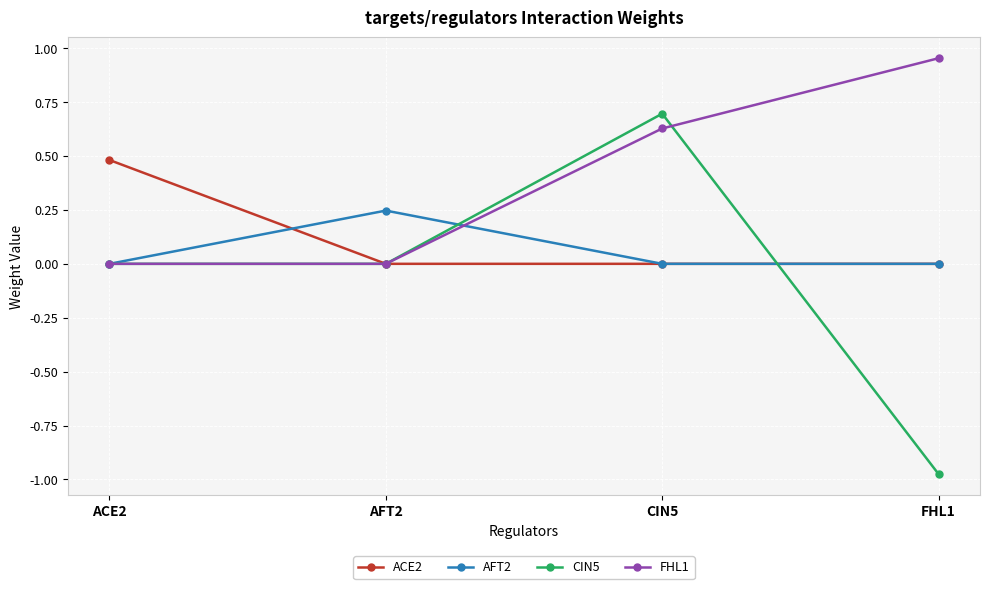

What are all the series names shown in the legend?

ACE2, AFT2, CIN5, FHL1